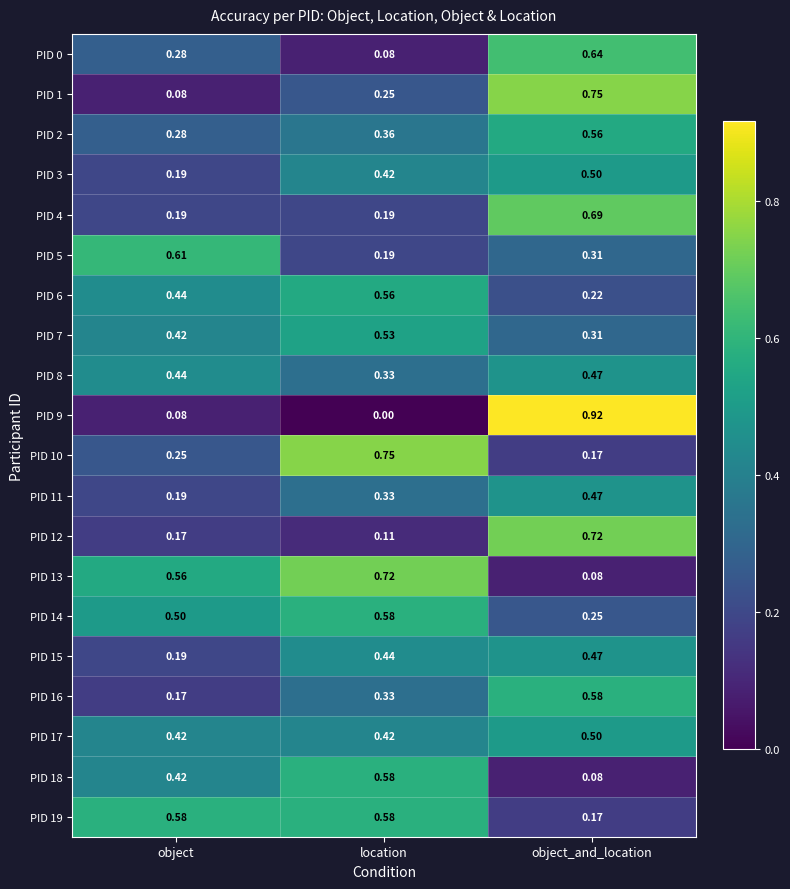

Where is PID 7 nearest to the value 0?

object_and_location